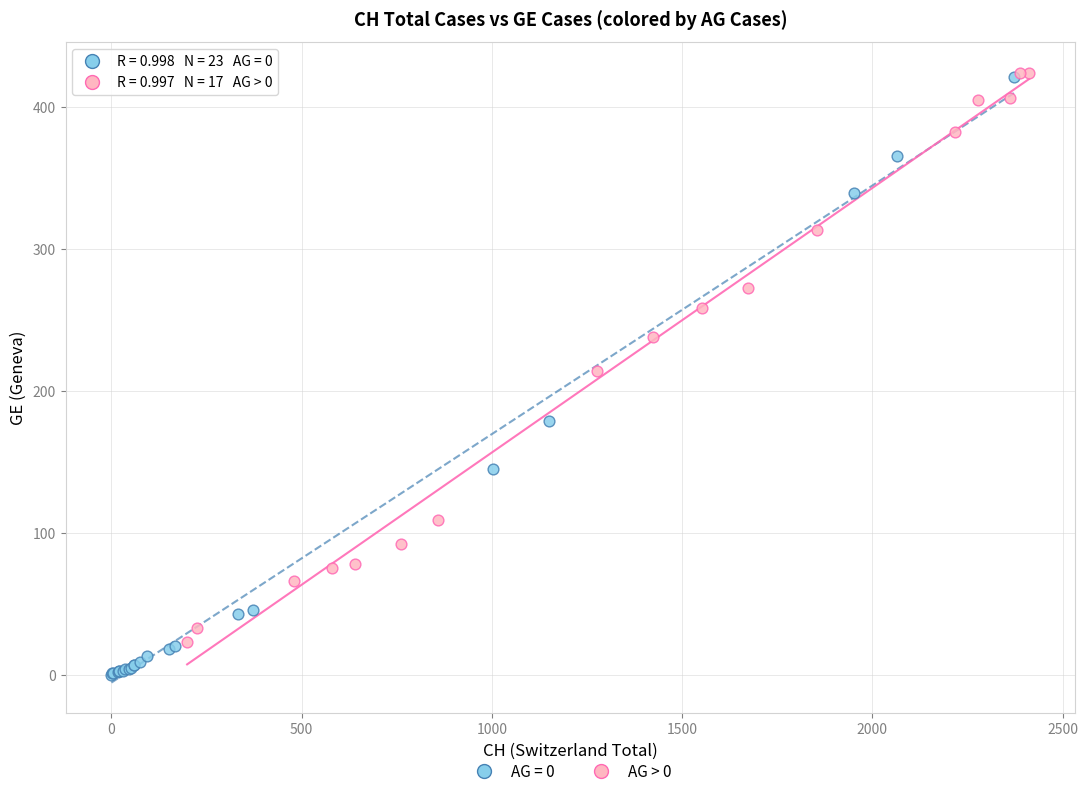

Which series has the widest spread of Y values?

AG = 0